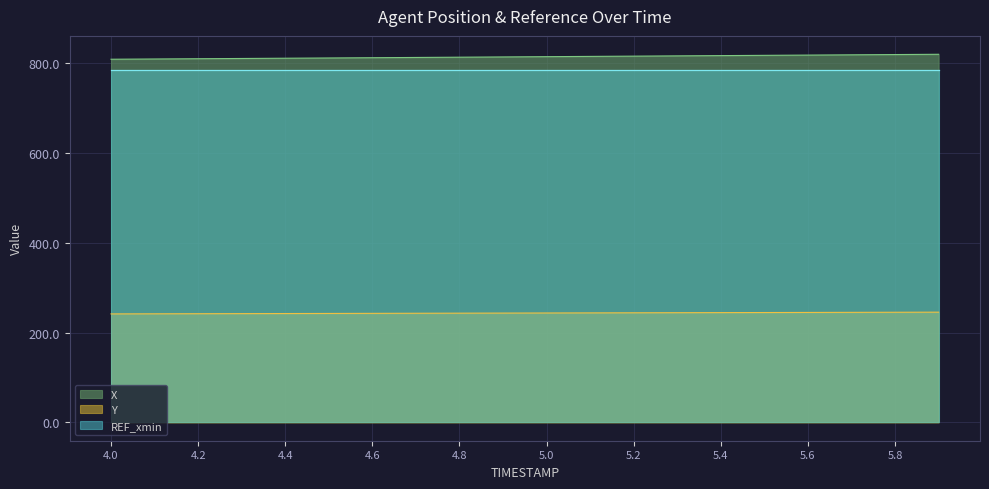

Rank the series by their maximum value, from lowest to highest.

Y, REF_xmin, X